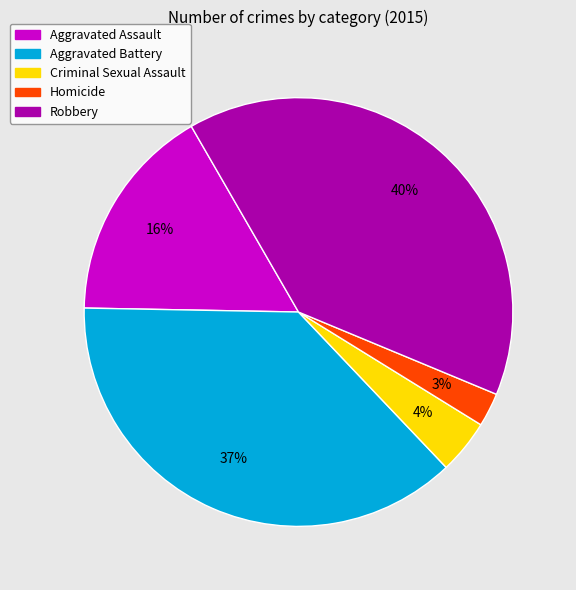

Between Homicide and Aggravated Battery, which is larger?

Aggravated Battery